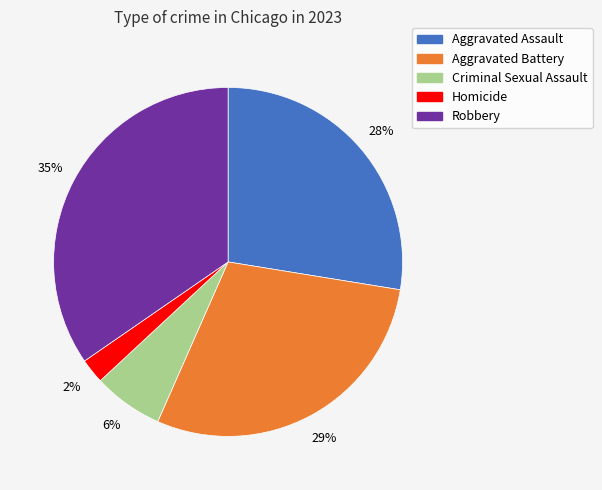

Do Aggravated Battery and Criminal Sexual Assault together represent more than half of the pie?

No